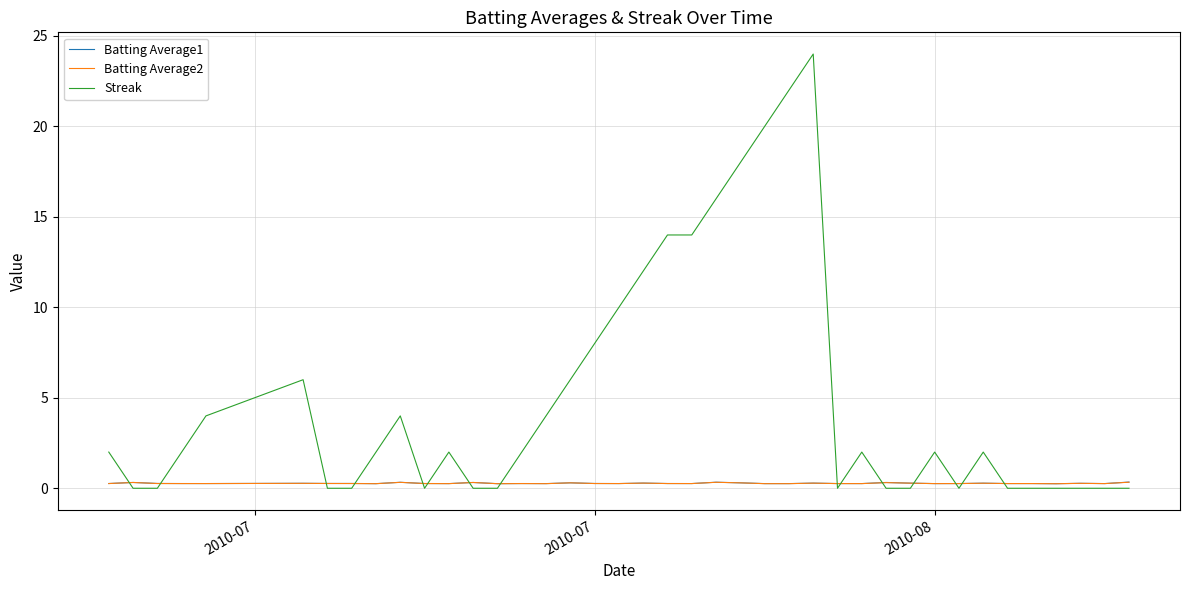

What is the highest value of the Streak series?

24.0